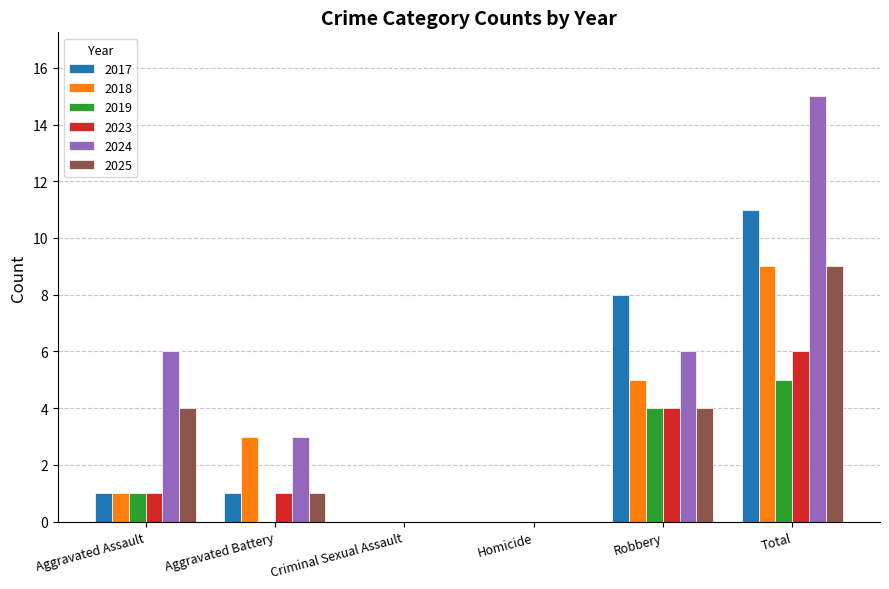

True or false: 2019 has a value of 2 at Homicide.

False